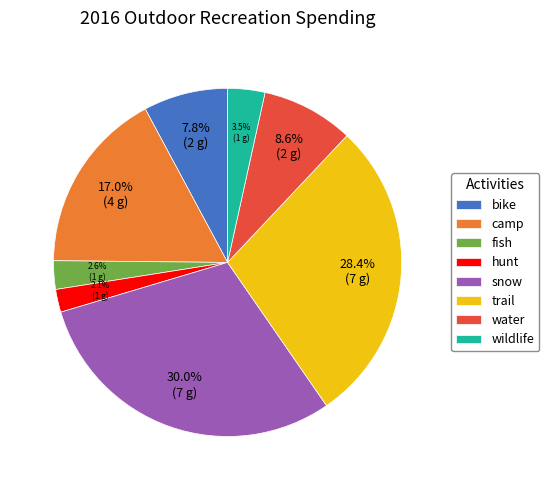

How many slices are in this pie chart?

8